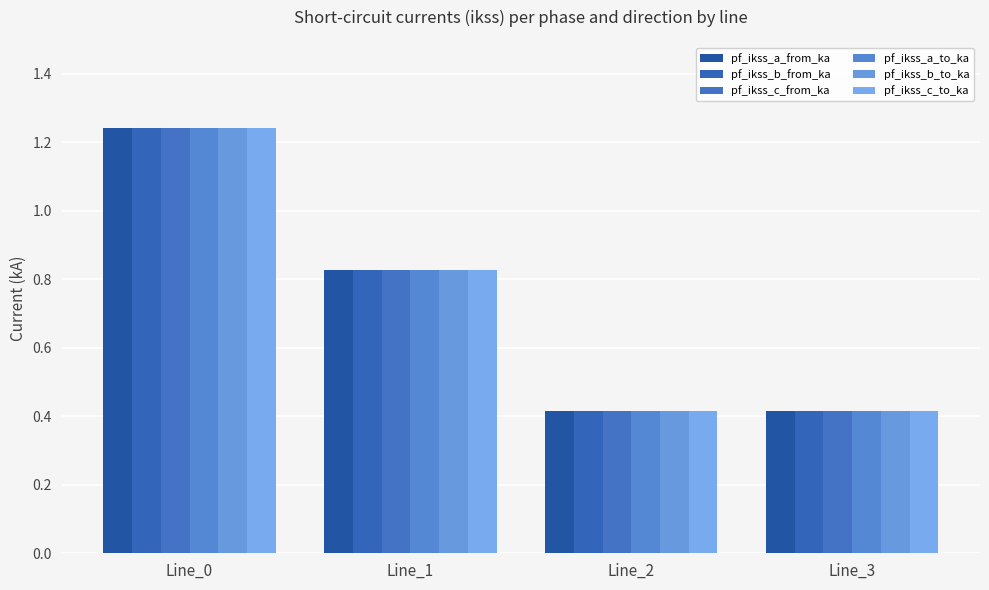

Does the chart contain stacked bars?

No